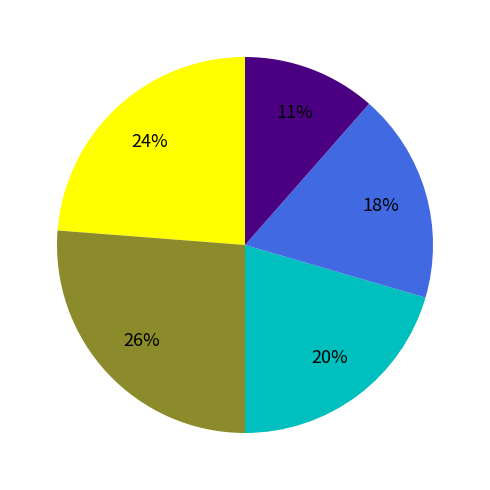

Is there a majority slice in this chart?

No